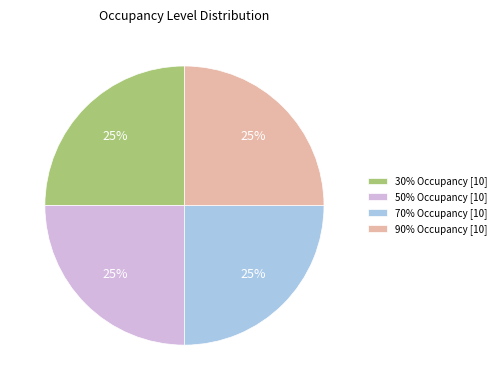

To the nearest percent, what is the combined percentage of 90% Occupancy [10] and 30% Occupancy [10]?

50%